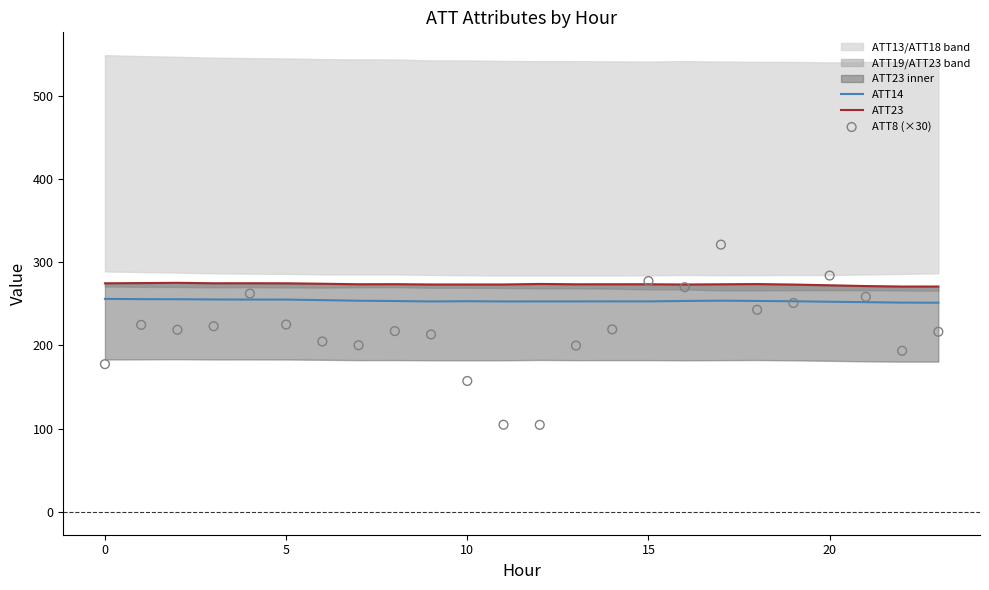

At how many categories does at least one series exceed 151?

24